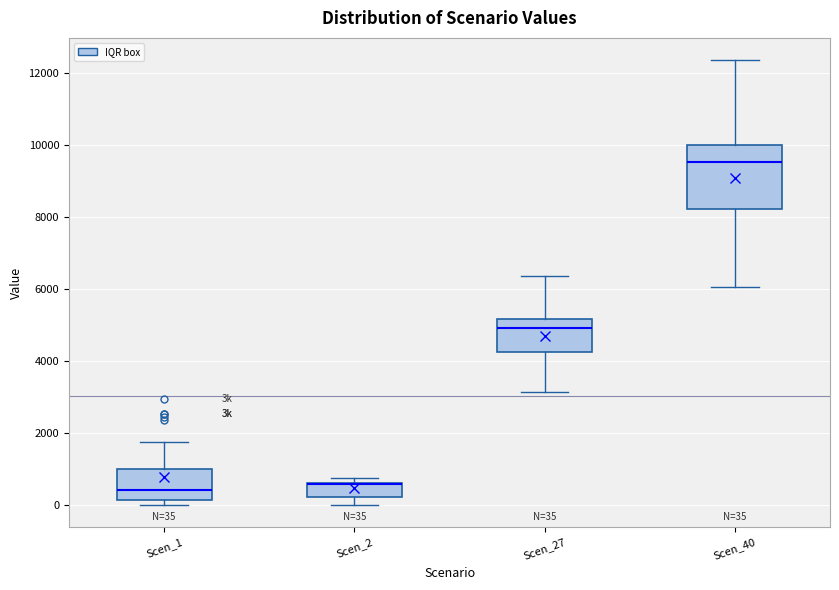

Comparing the boxes themselves (not the whiskers), which one is the tallest?

Scen_40